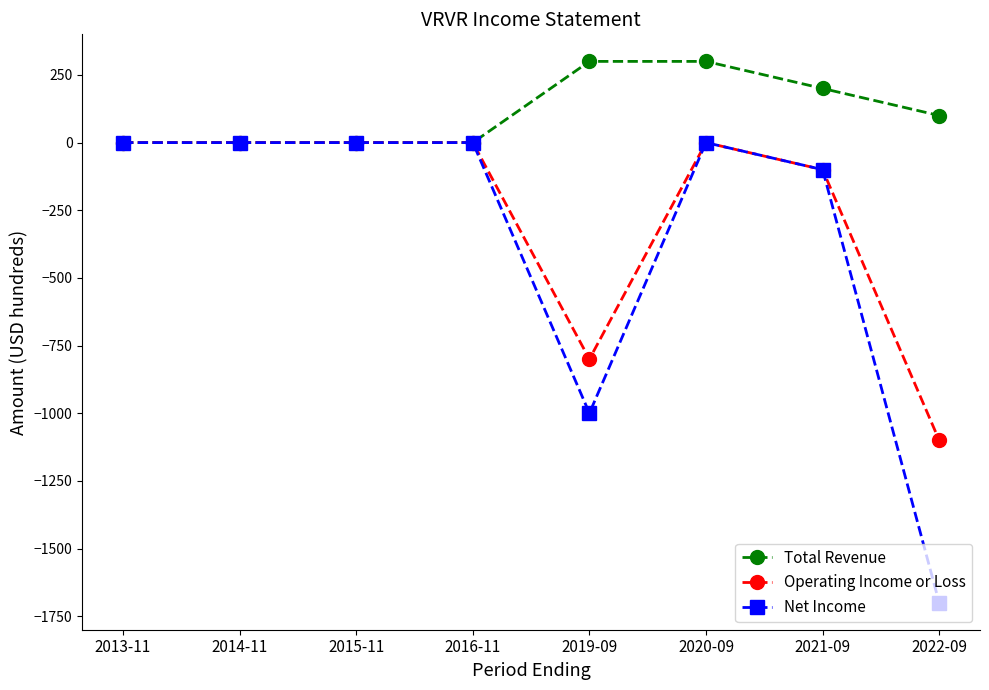

What is the label of the 2nd point from the left?

2014-11